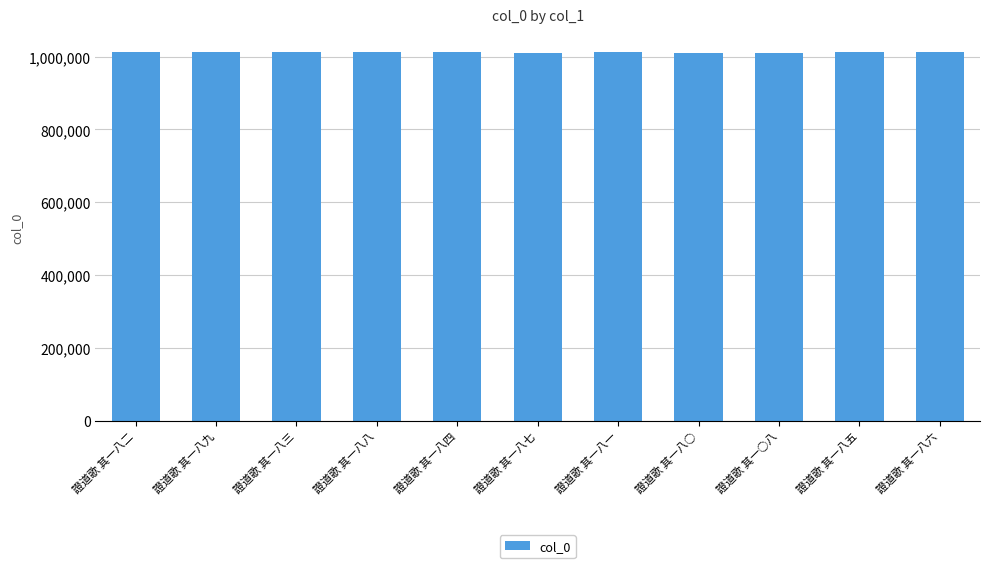

What is the label of the 1st bar from the right?

證道歌 其一八六